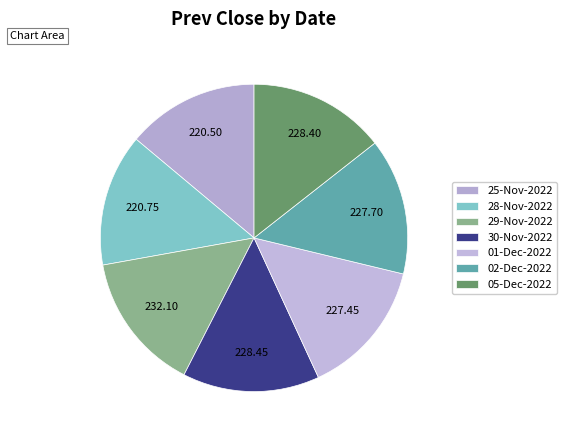

Count the number of slices in the pie.

7